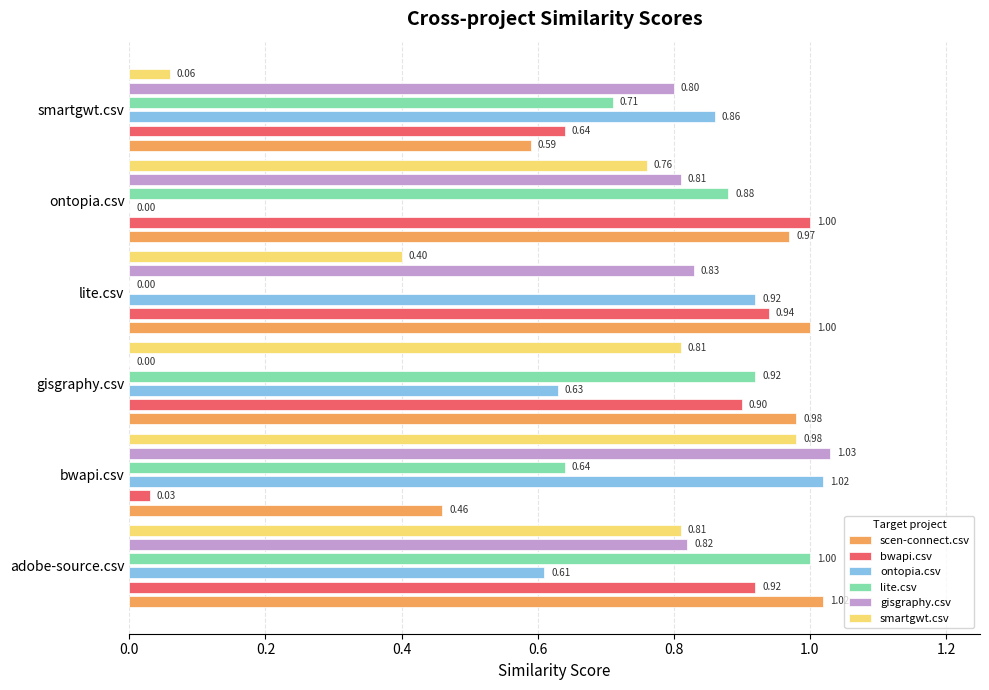

What position from the left is adobe-source.csv?

1